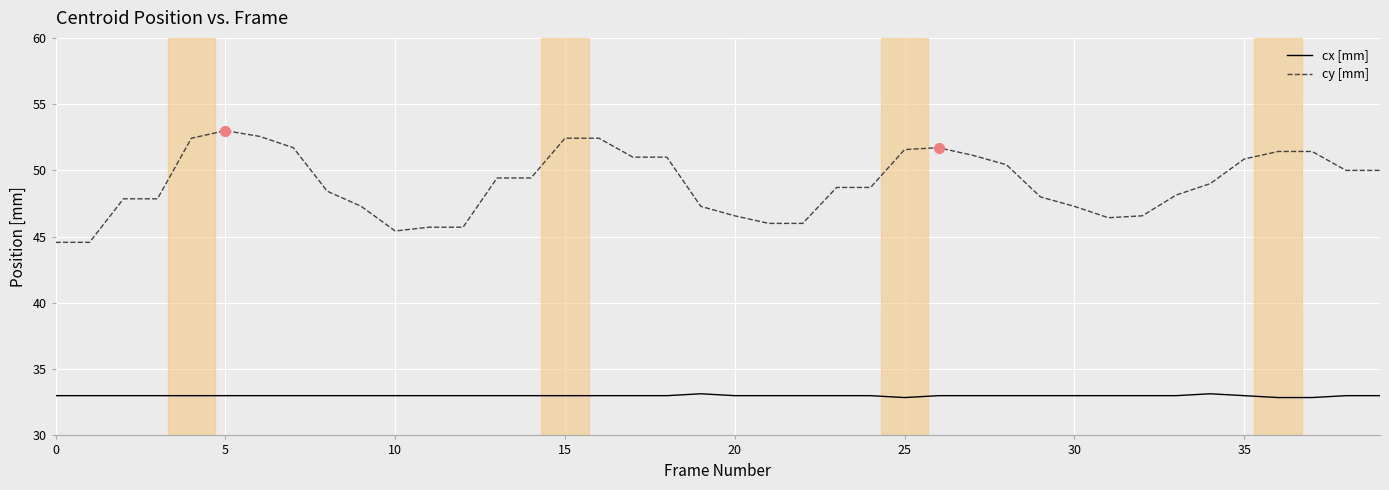

Which series has the largest total across all categories?

cy [mm]